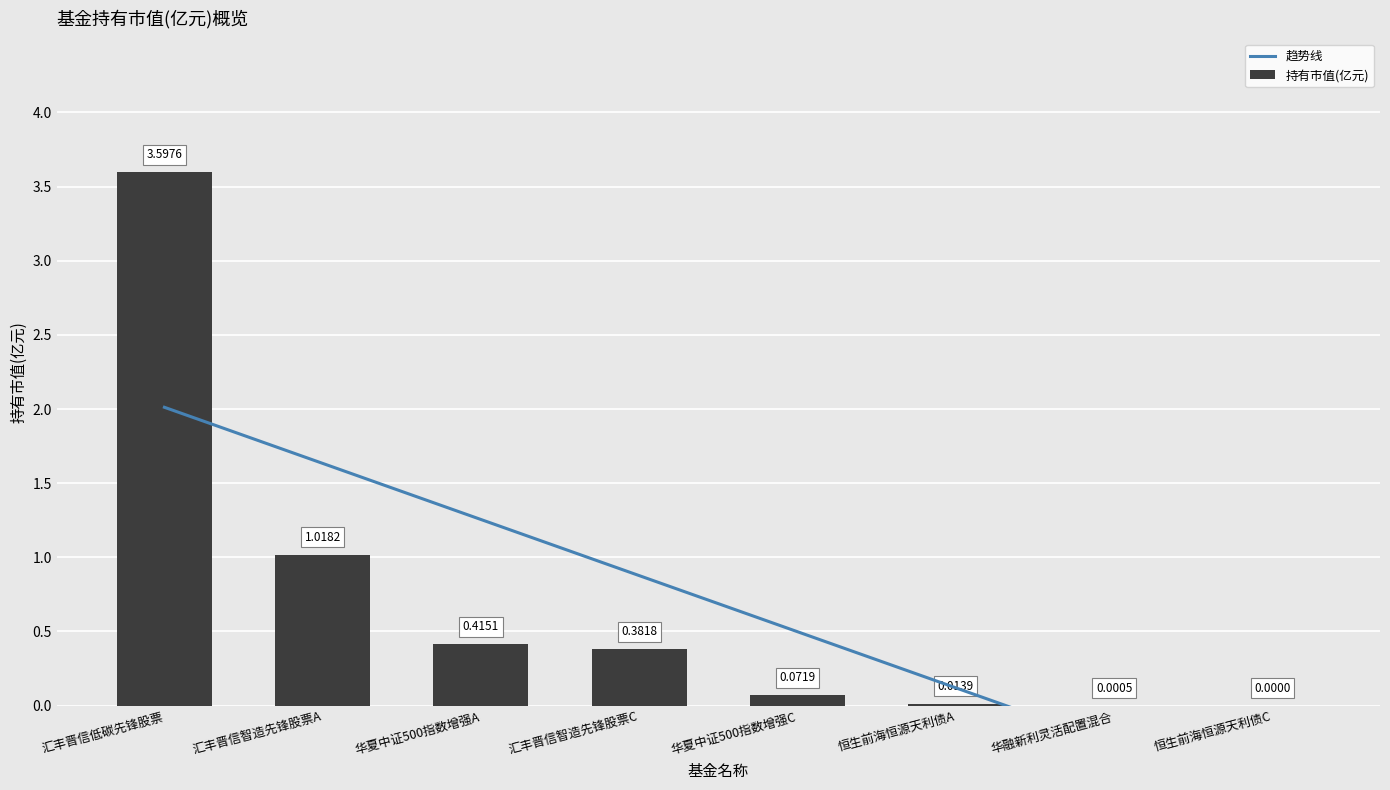

Count the number of categories in the chart.

8